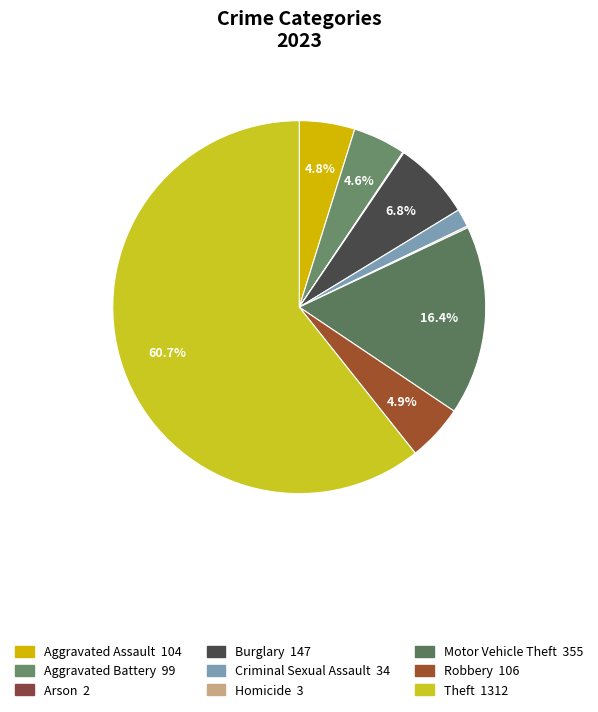

To the nearest percent, what is the average slice percentage?

11%